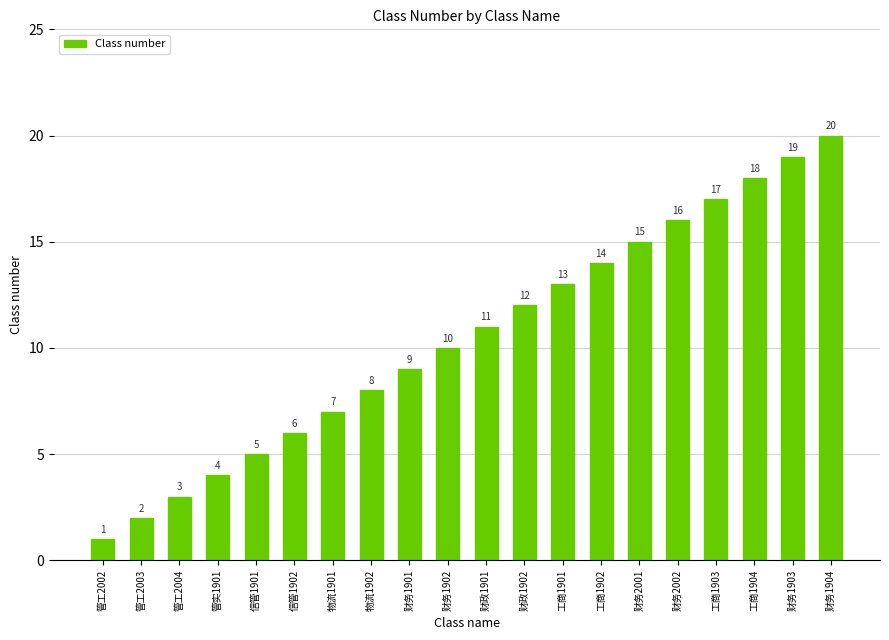

How many categories are shown in the chart?

20